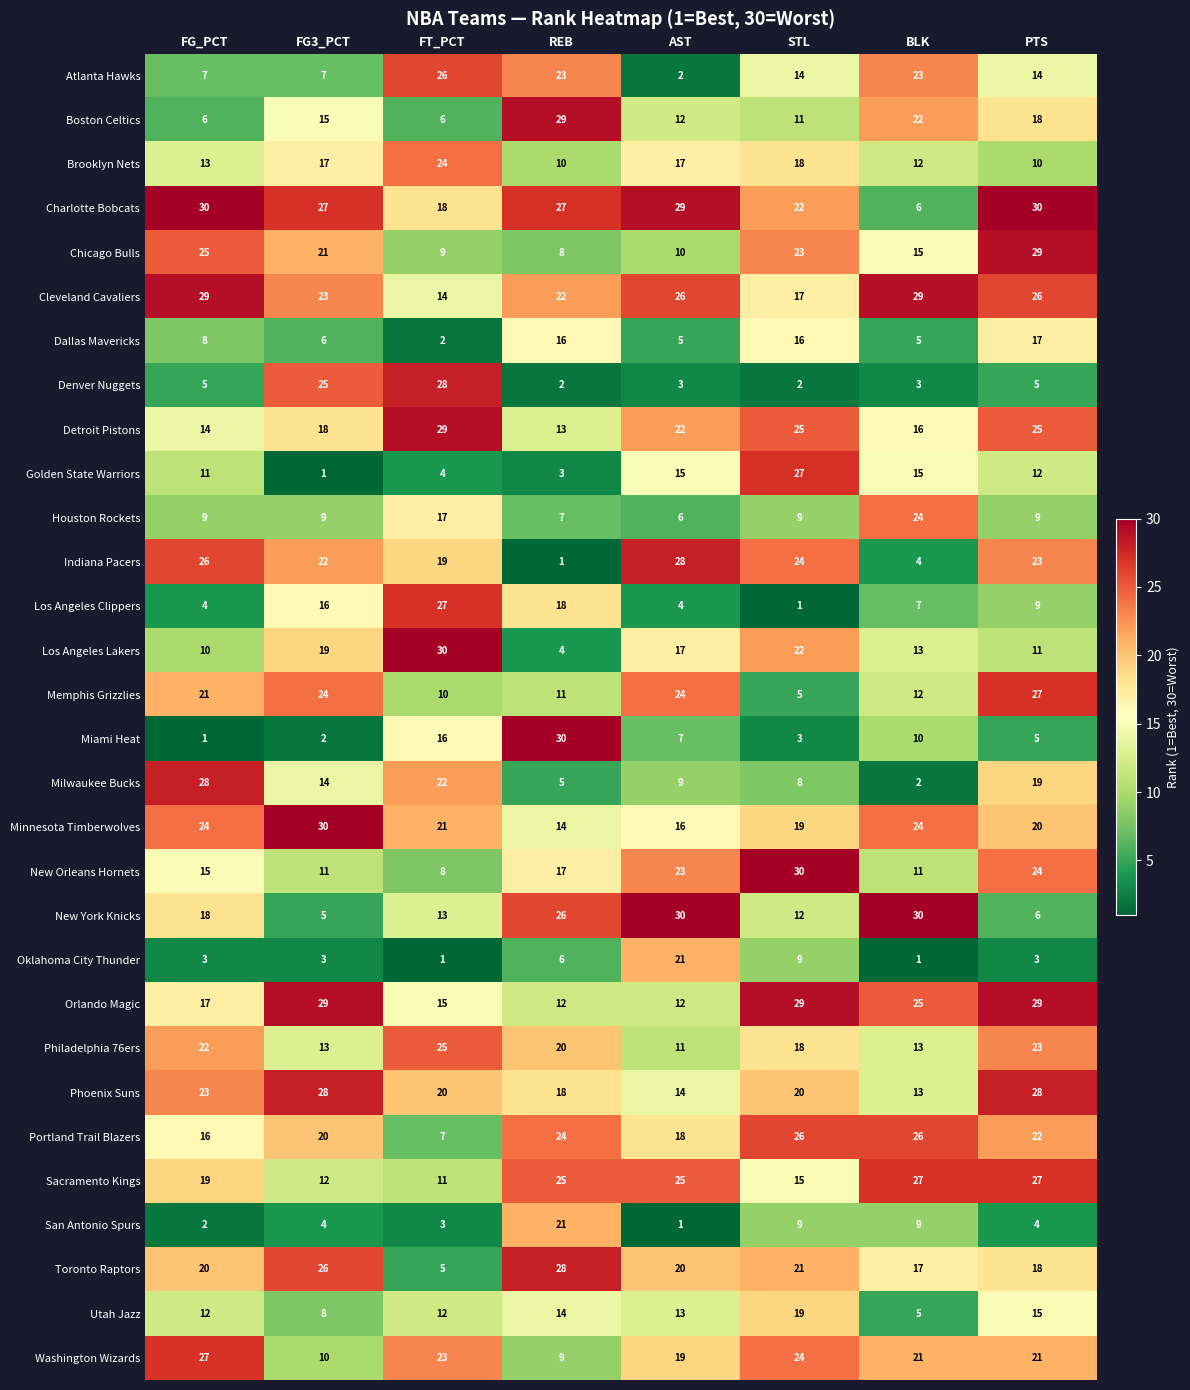

What is the maximum value shown in the chart?

30